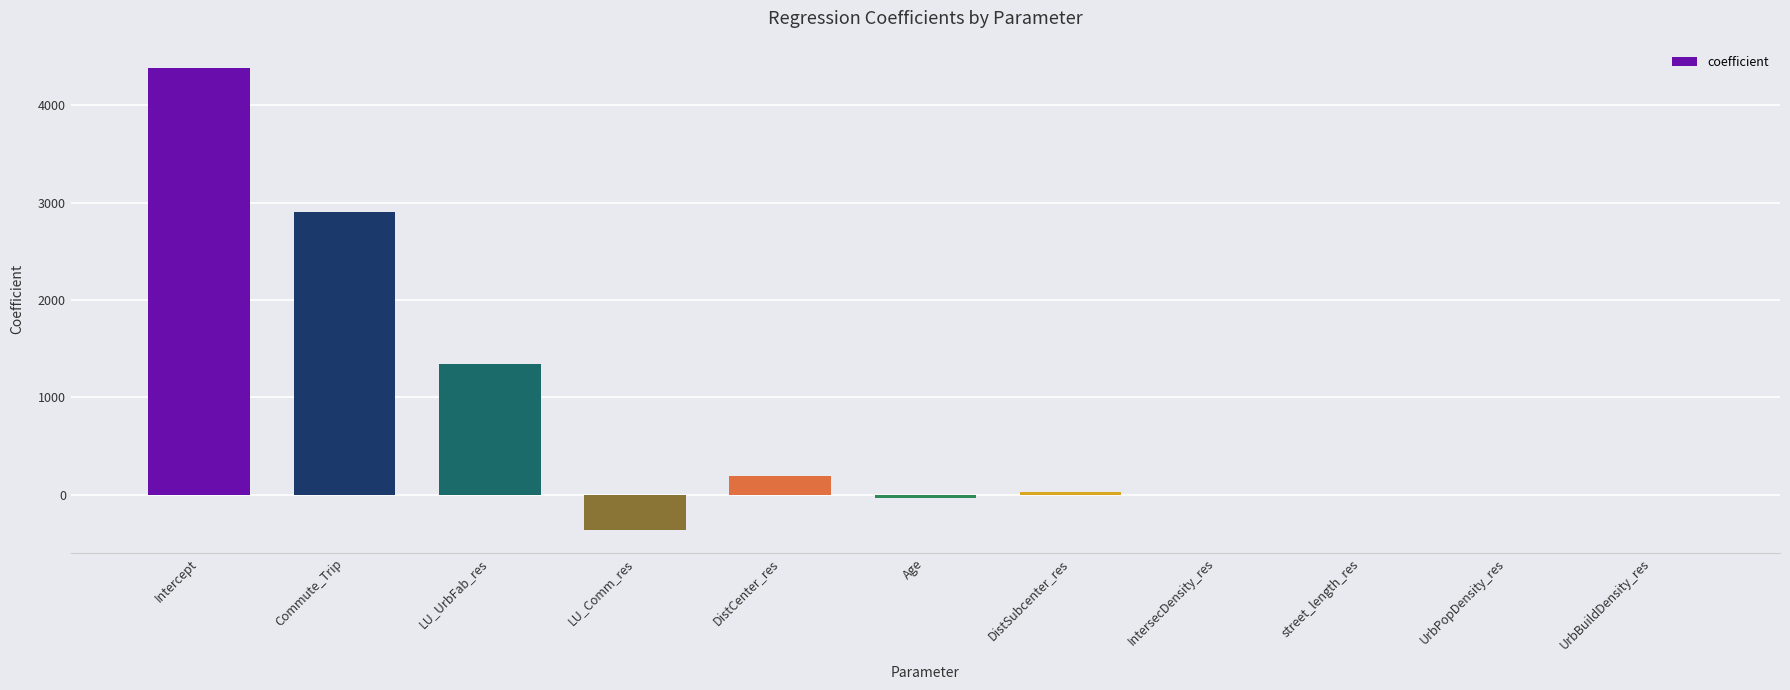

What is the sum of all values?

8447.7